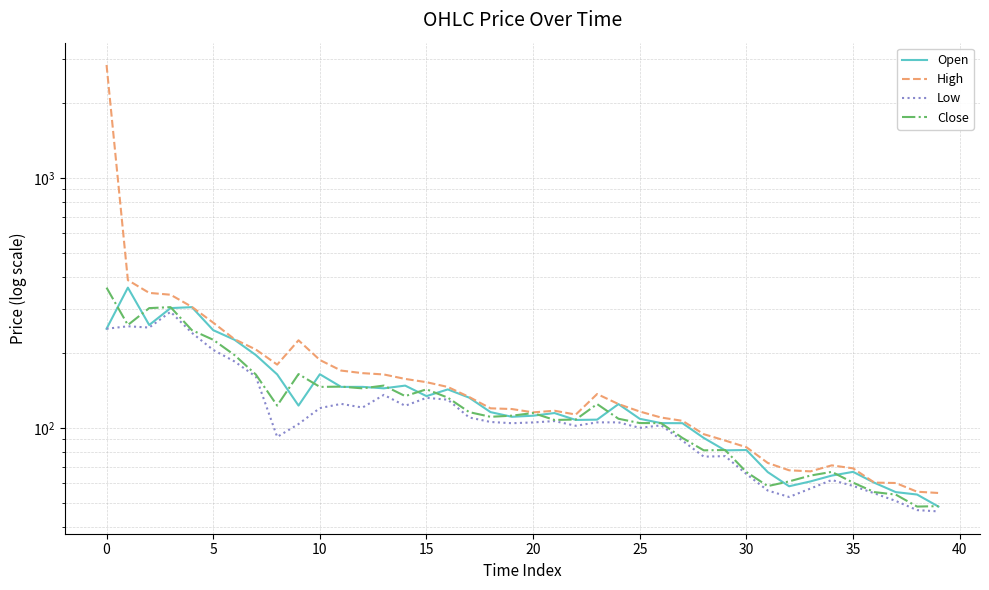

What value does the Open series have at 15?

304.1